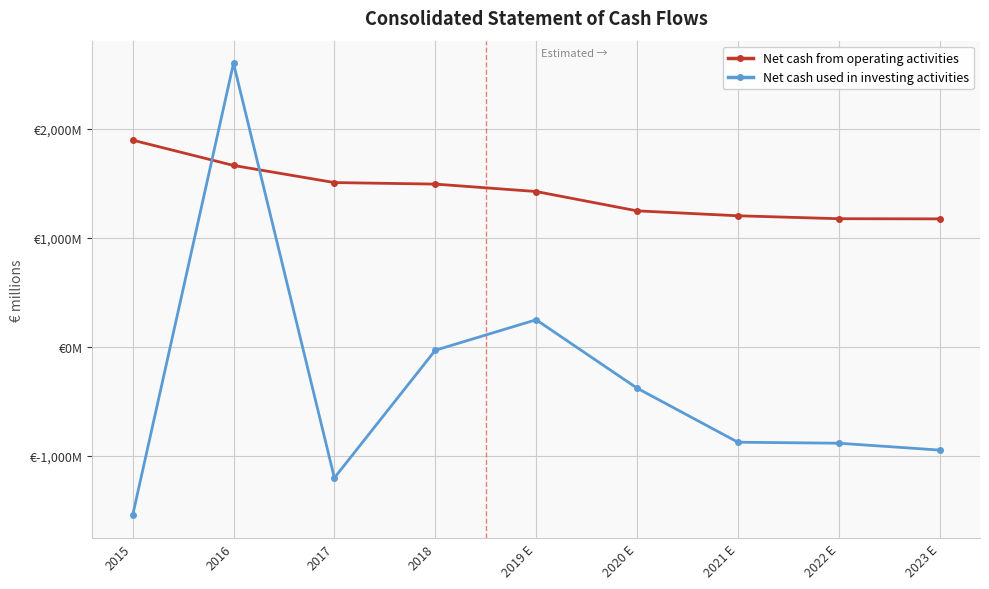

Reading right to left, list all the values displayed in this chart.

Net cash from operating activities: 1174.0	1175.6	1202.5	1247.7	1424.9	1493.0	1507.0	1664.0	1896.0
Net cash used in investing activities: -946.2	-883.2	-874.1	-377.9	249.0	-31.0	-1201.0	2601.0	-1545.0